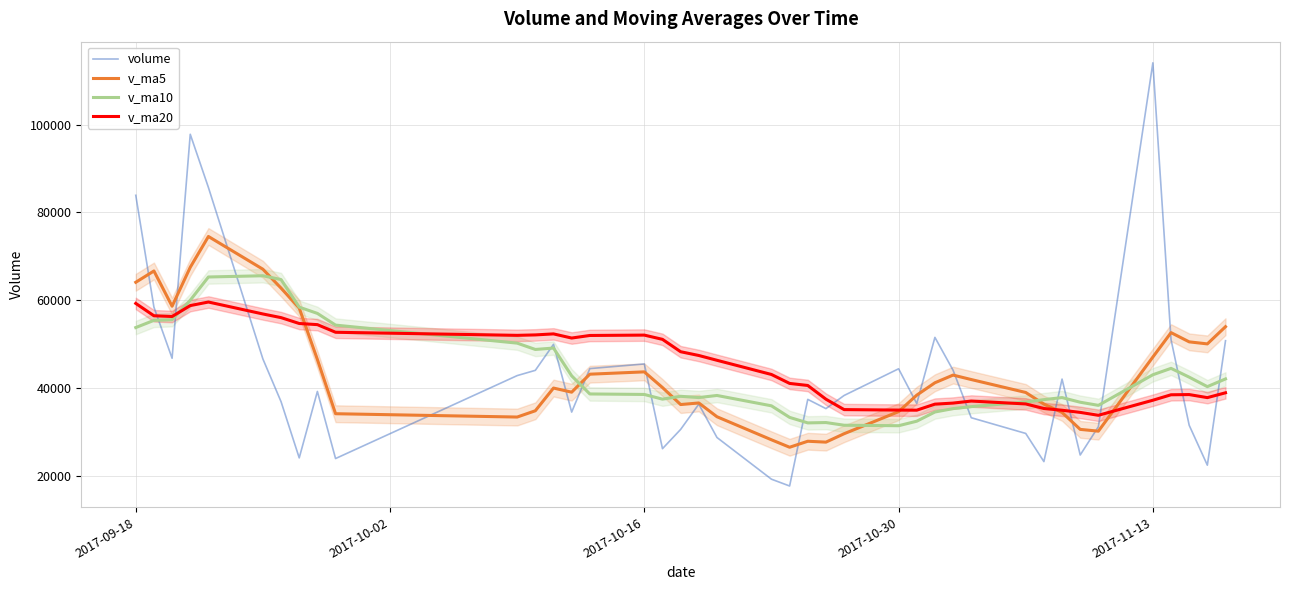

What is the highest value of the v_ma5 series?

74521.0